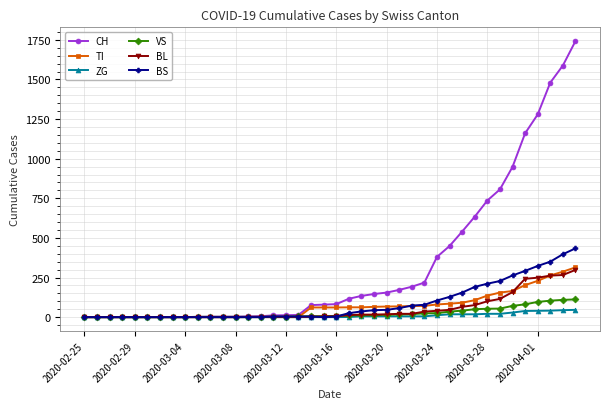

Which series has the largest total across all categories?

CH